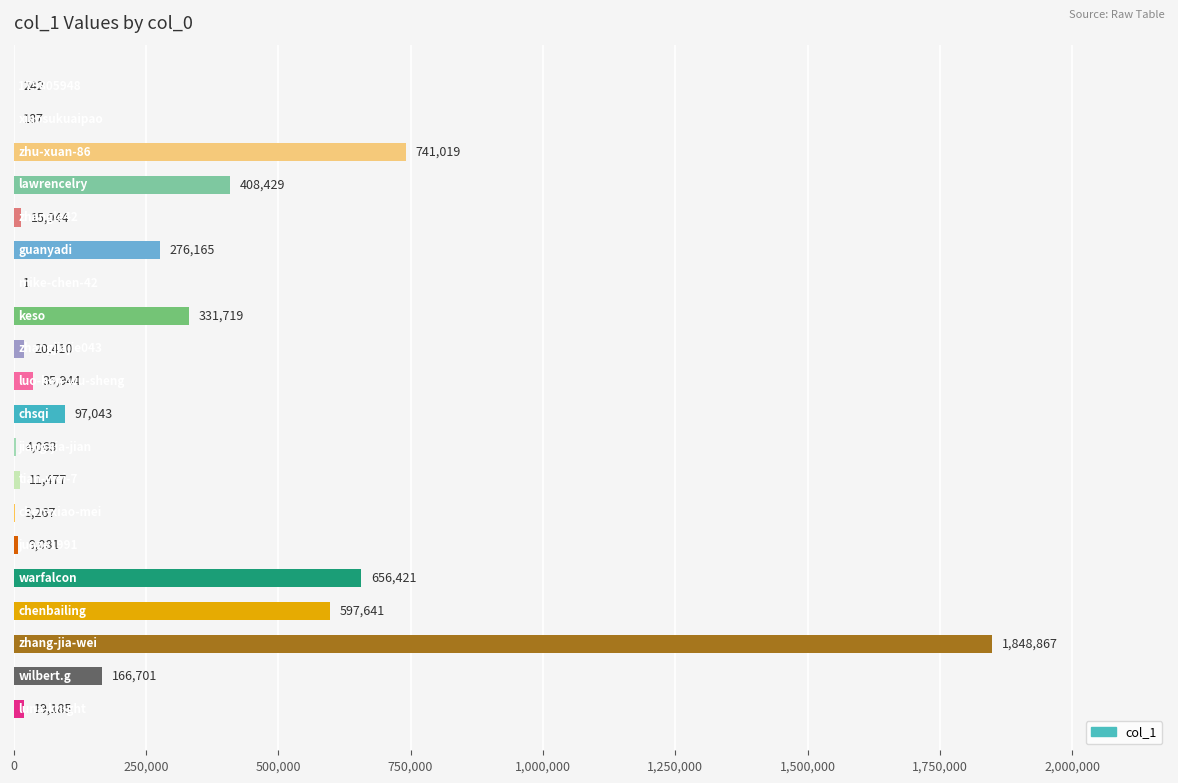

What is the maximum value shown in the chart?

1848867